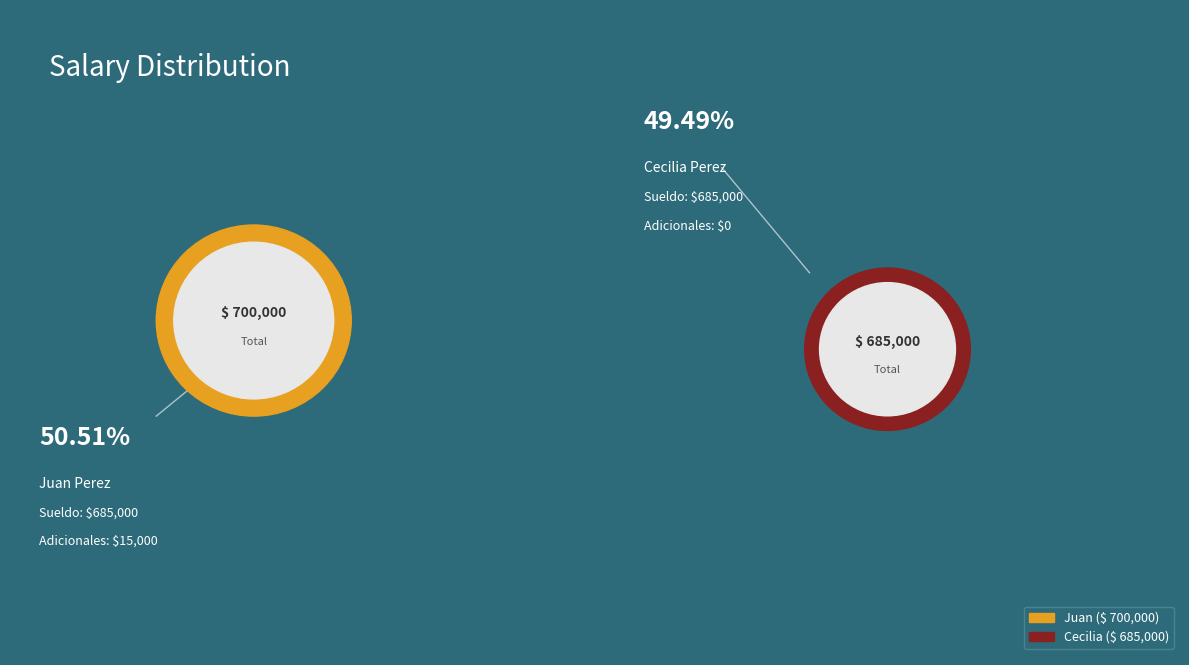

What is the total percentage of Cecilia and Juan?

100.0%